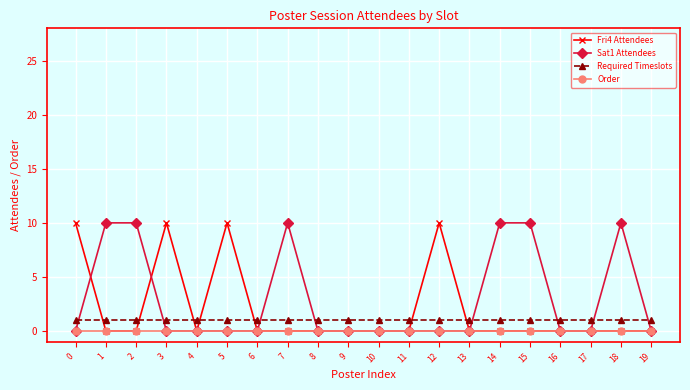

How many categories are shown in the chart?

20